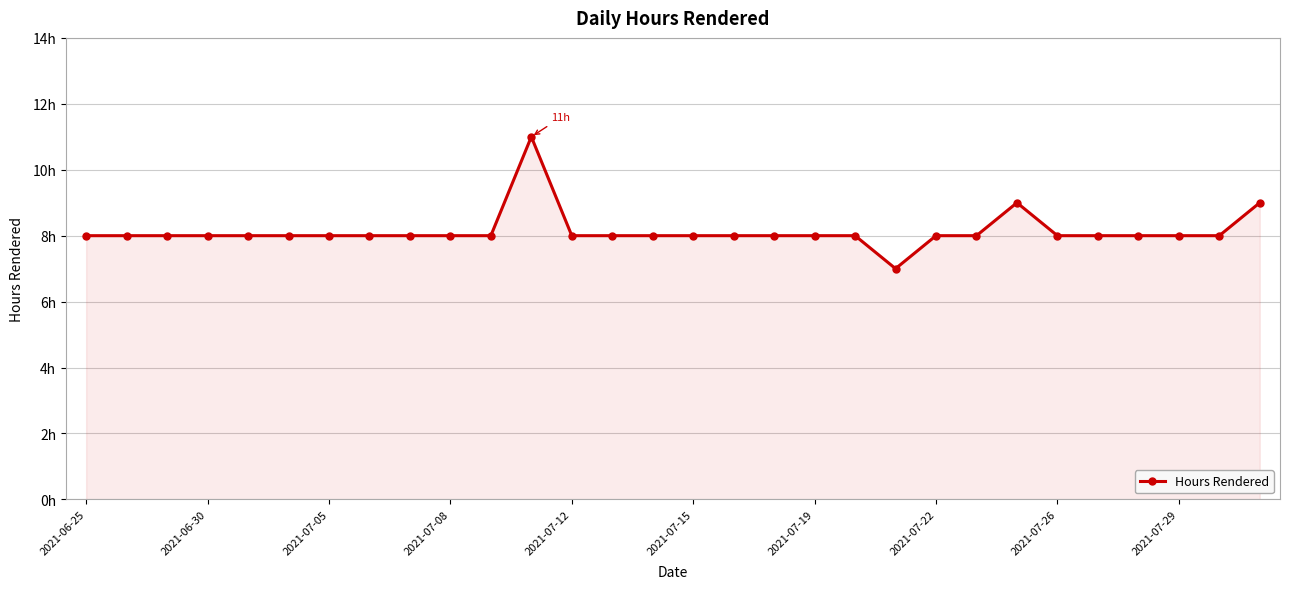

Does the chart have visible grid lines?

Yes